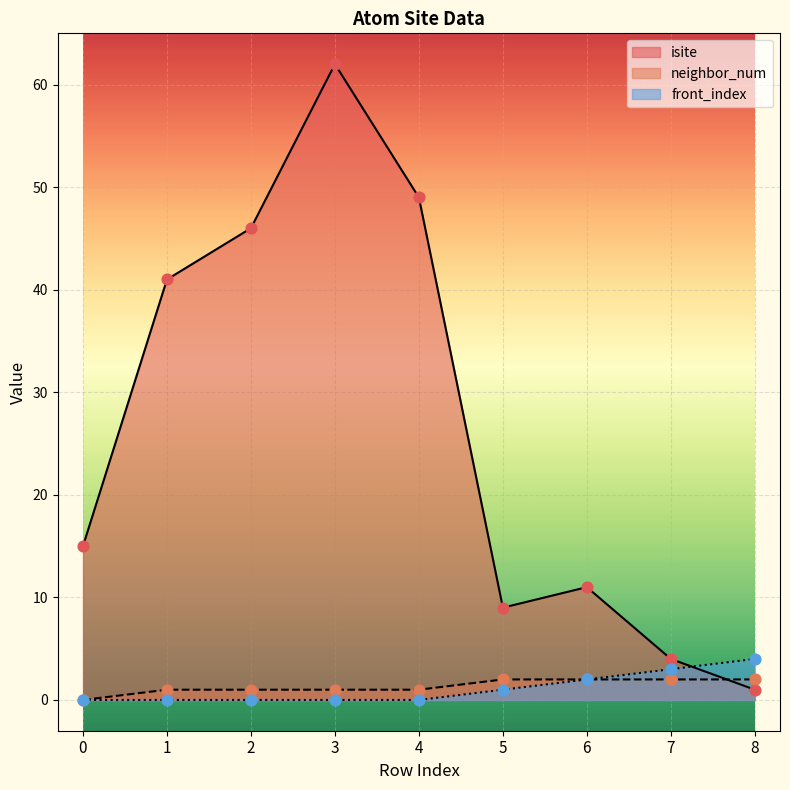

What is the total value across all series at 1?

42